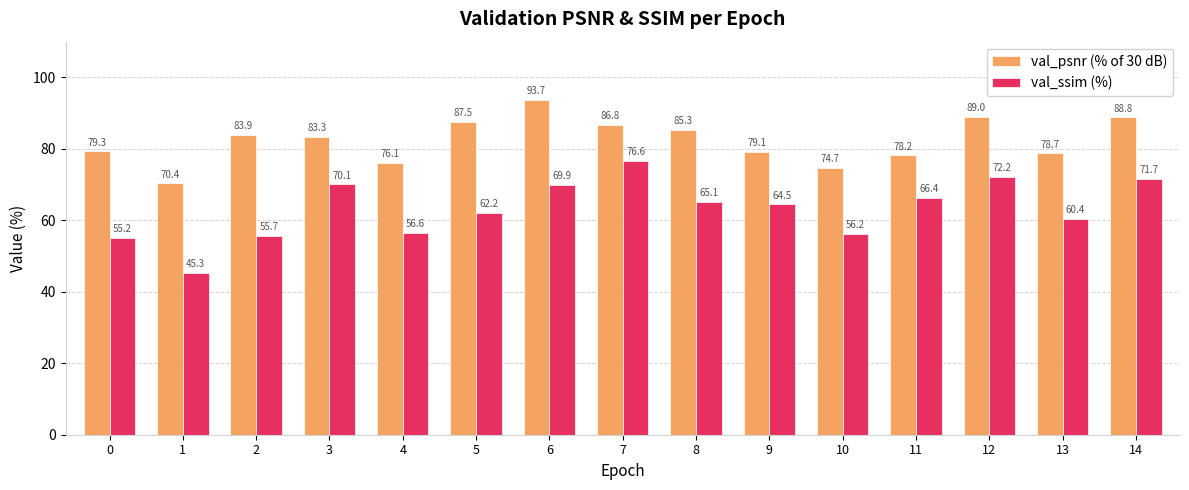

Which category has the highest value in the val_psnr (% of 30 dB) series?

6